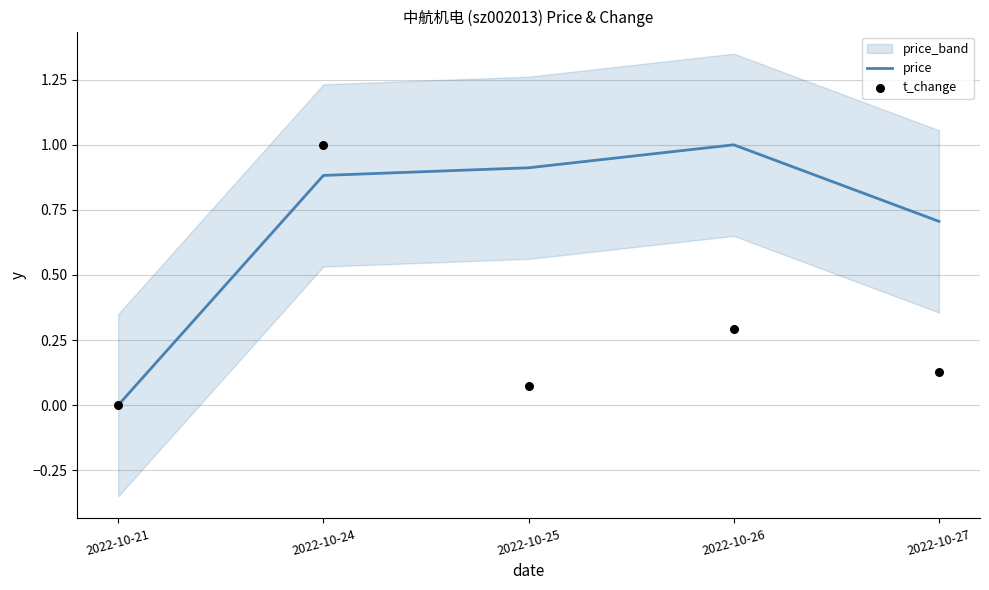

Is the value of price at 2022-10-25 greater than the value of t_change at 2022-10-26?

Yes